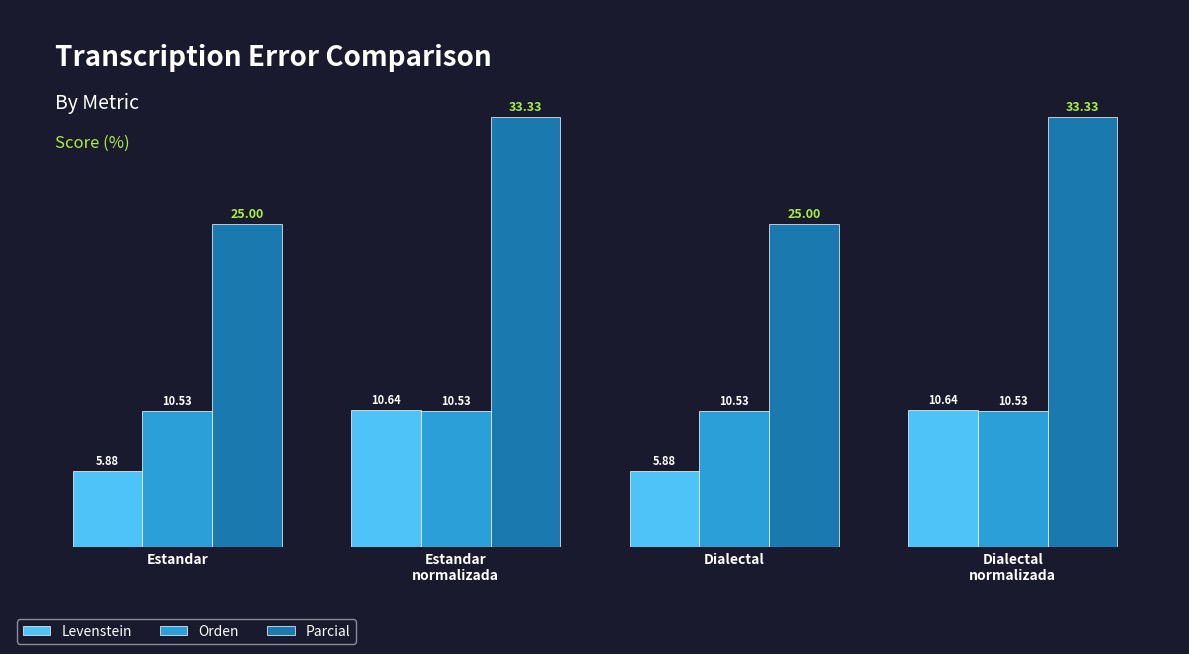

Which series has the widest spread of values?

Parcial